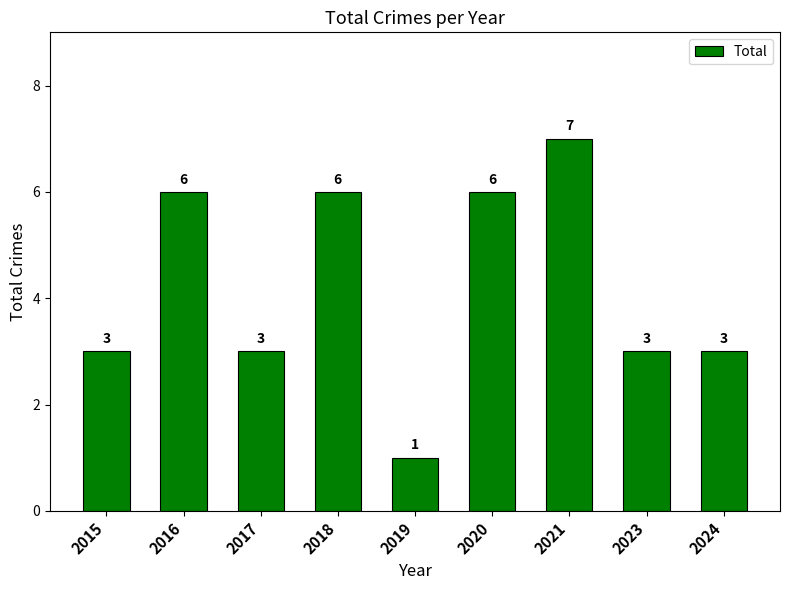

What is the greatest value displayed?

7